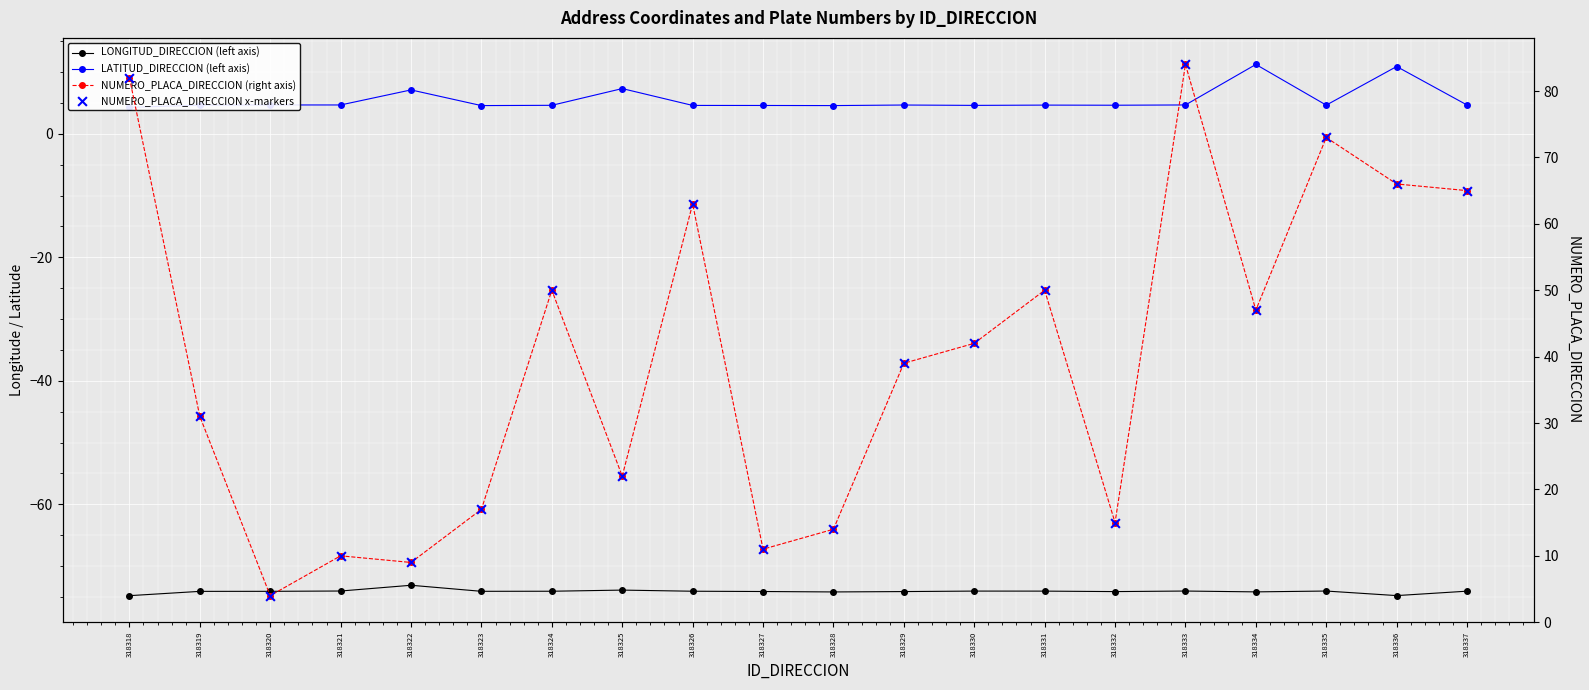

Which series contains the lowest Y value?

LONGITUD_DIRECCION (left axis)